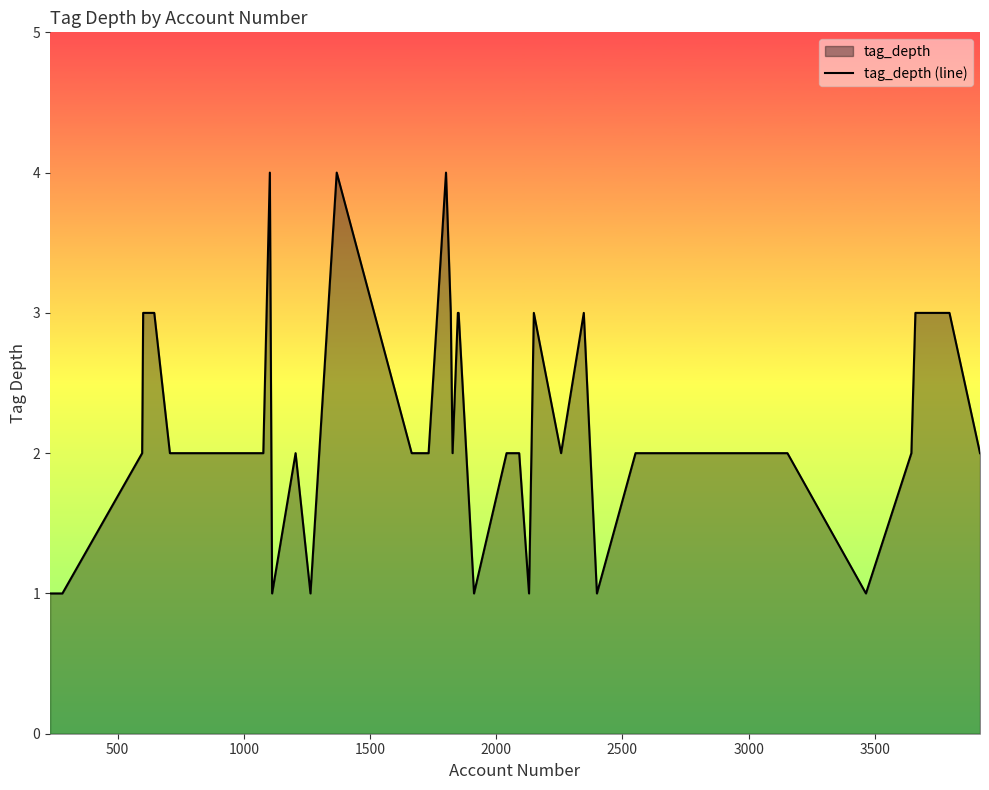

What is the smallest value displayed?

1